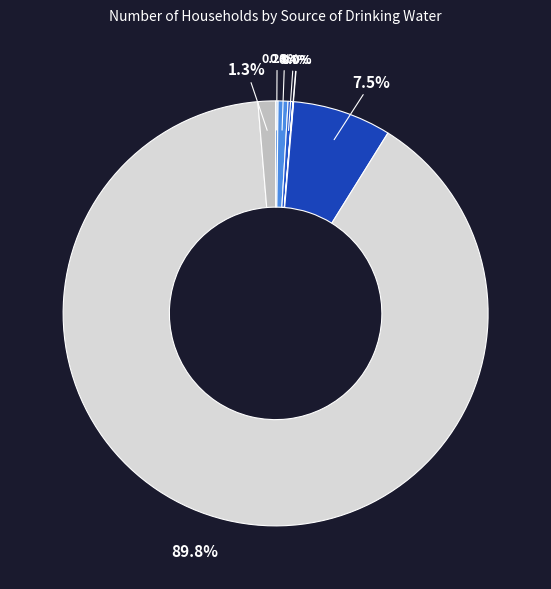

To the nearest percent, what is the difference between the largest and smallest slice percentages?

90%